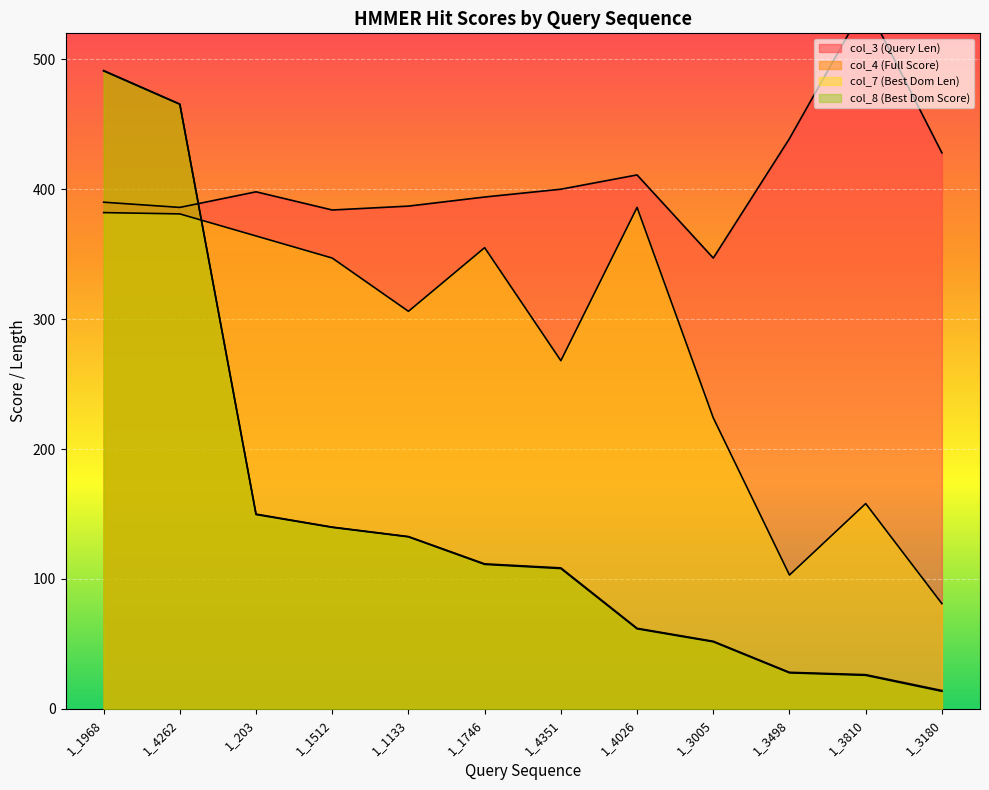

List the labels in order of col_3 (Query Len) value, smallest first.

1_3005, 1_1512, 1_4262, 1_1133, 1_1968, 1_1746, 1_203, 1_4351, 1_4026, 1_3180, 1_3498, 1_3810